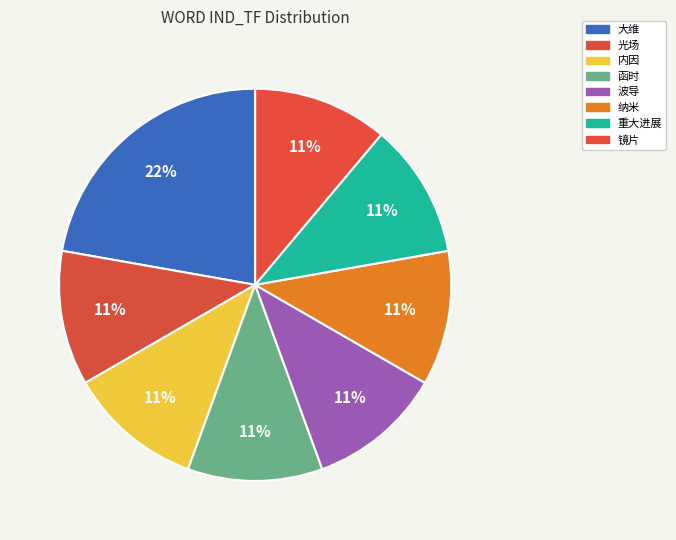

Count the number of slices in the pie.

8